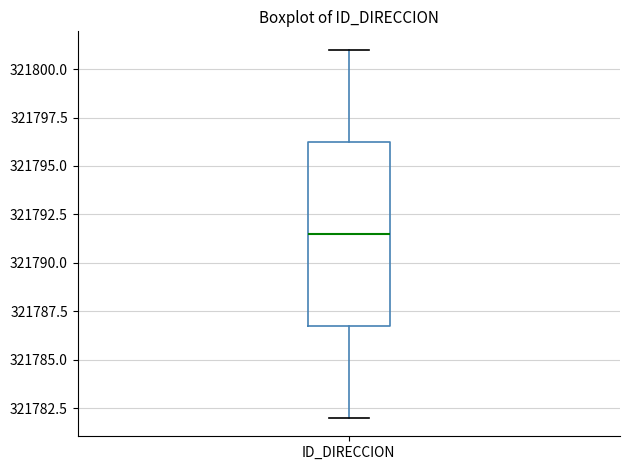

Read this box plot against the y-axis: the position of the median line, the range covered by the box, and the ends of both whiskers. The values are not printed on the chart, so give them approximately, as read against the axis.

median 321791.5, box 321787.0 to 321796.5, whiskers 321782.0 to 321801.0